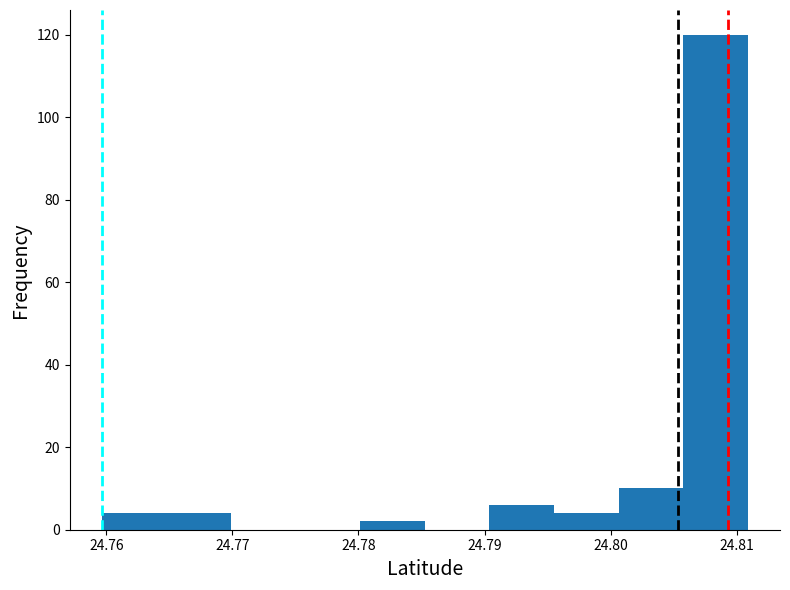

Reading left to right, list every bar in this chart as the range it spans on the x-axis followed by its height. Neither the bar edges nor the heights are printed on the chart, so give them approximately, as read against the axes.

24.760 to 24.765: 4
24.765 to 24.770: 4
24.770 to 24.775: 0
24.775 to 24.780: 0
24.780 to 24.785: 2
24.785 to 24.790: 0
24.790 to 24.796: 6
24.796 to 24.801: 4
24.801 to 24.806: 10
24.806 to 24.811: 120